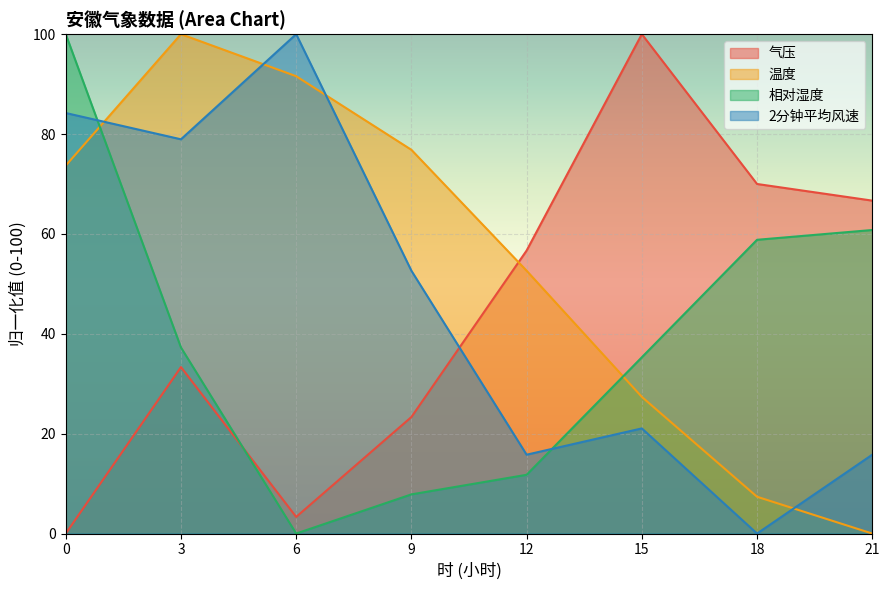

What is the difference between the 2分钟平均风速 values at 15 and 6?

78.9